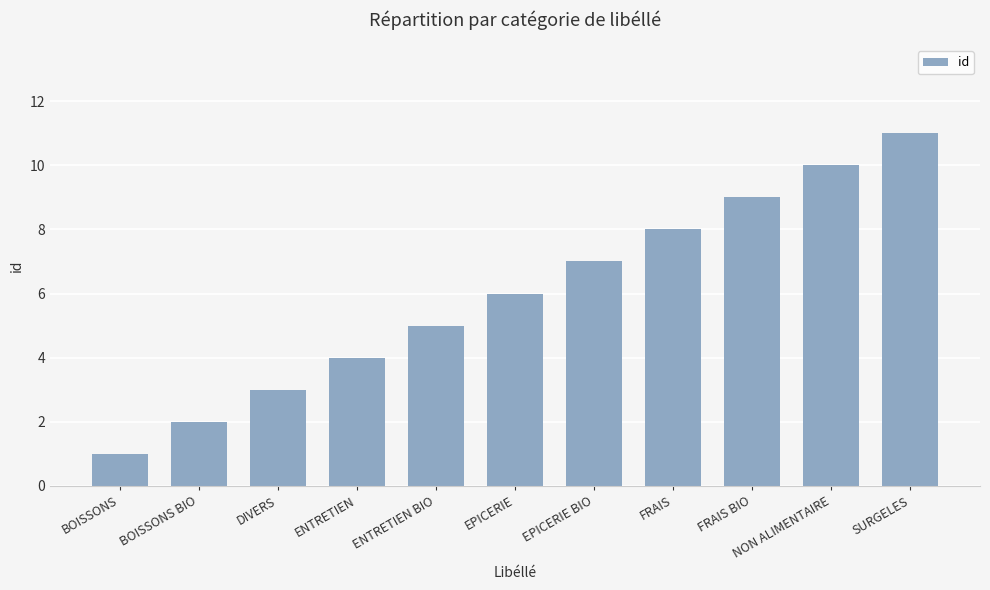

Between EPICERIE and FRAIS, which is larger?

FRAIS